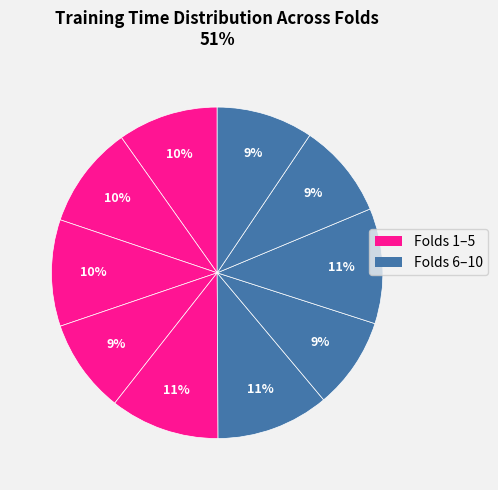

How many slices are in this pie chart?

10